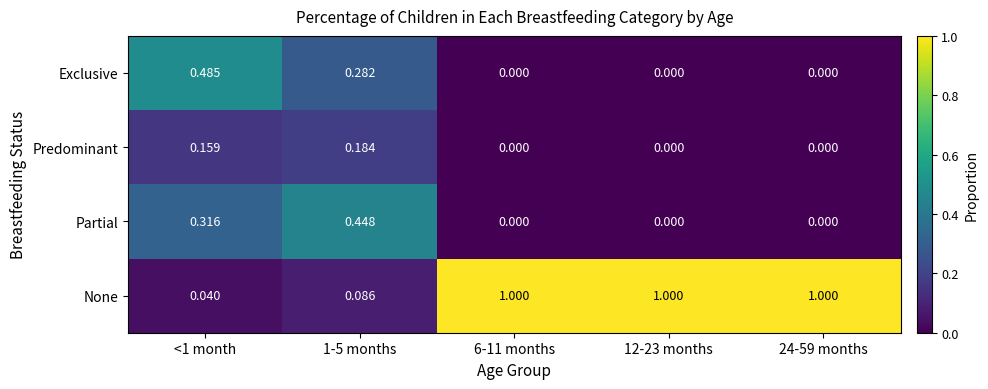

Which series has the largest range (max minus min)?

None